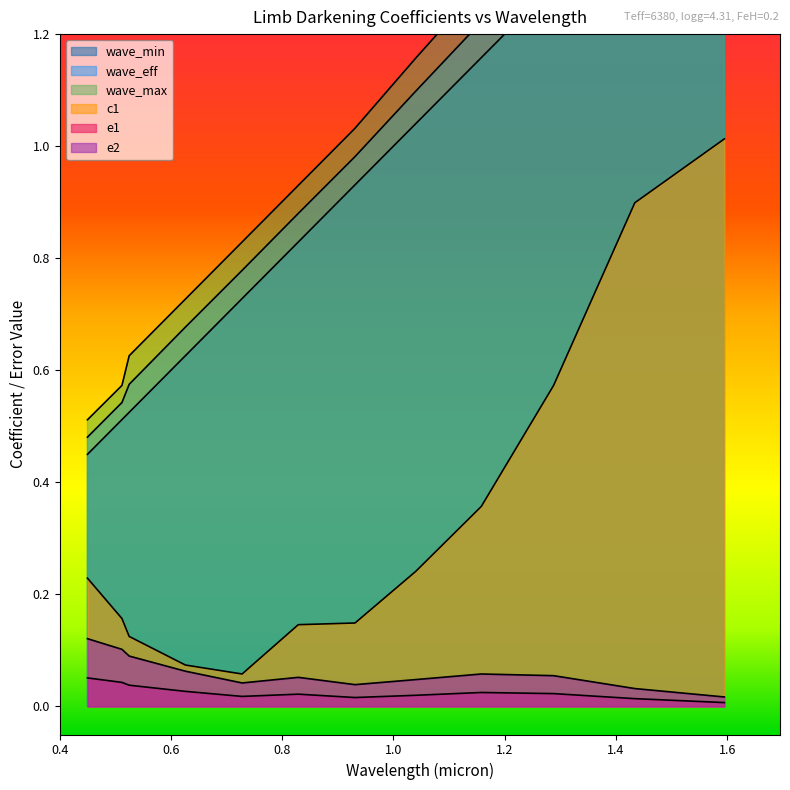

What is the sum of the e2 values at 0.931 and 1.595?

0.1